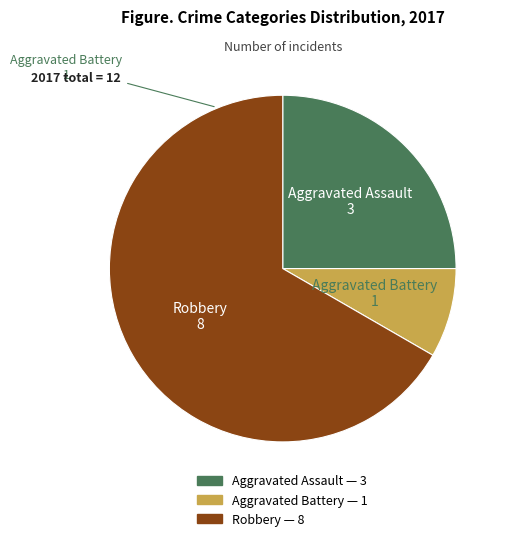

Which category has the smallest portion of the pie?

Aggravated Battery